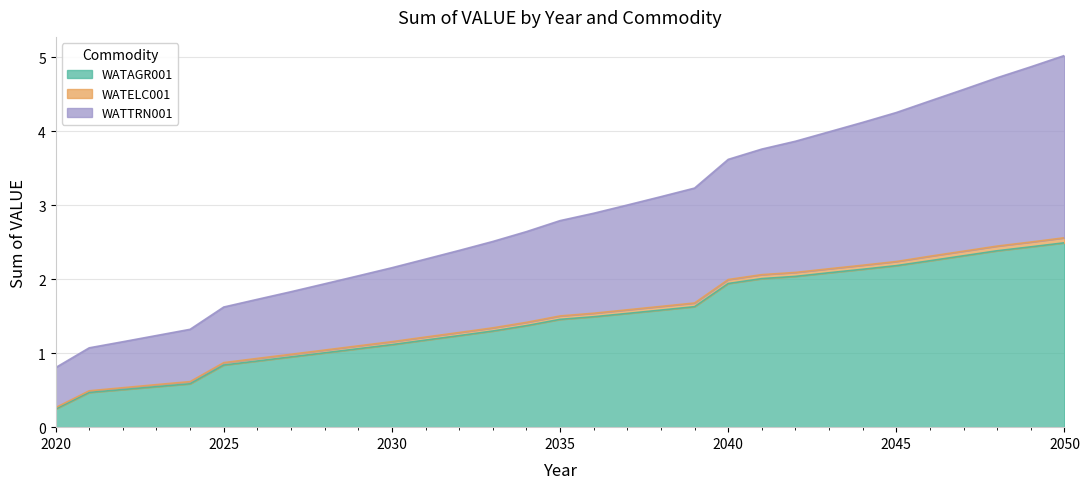

What is the difference between the WATTRN001 values at 2045 and 2044?

0.1